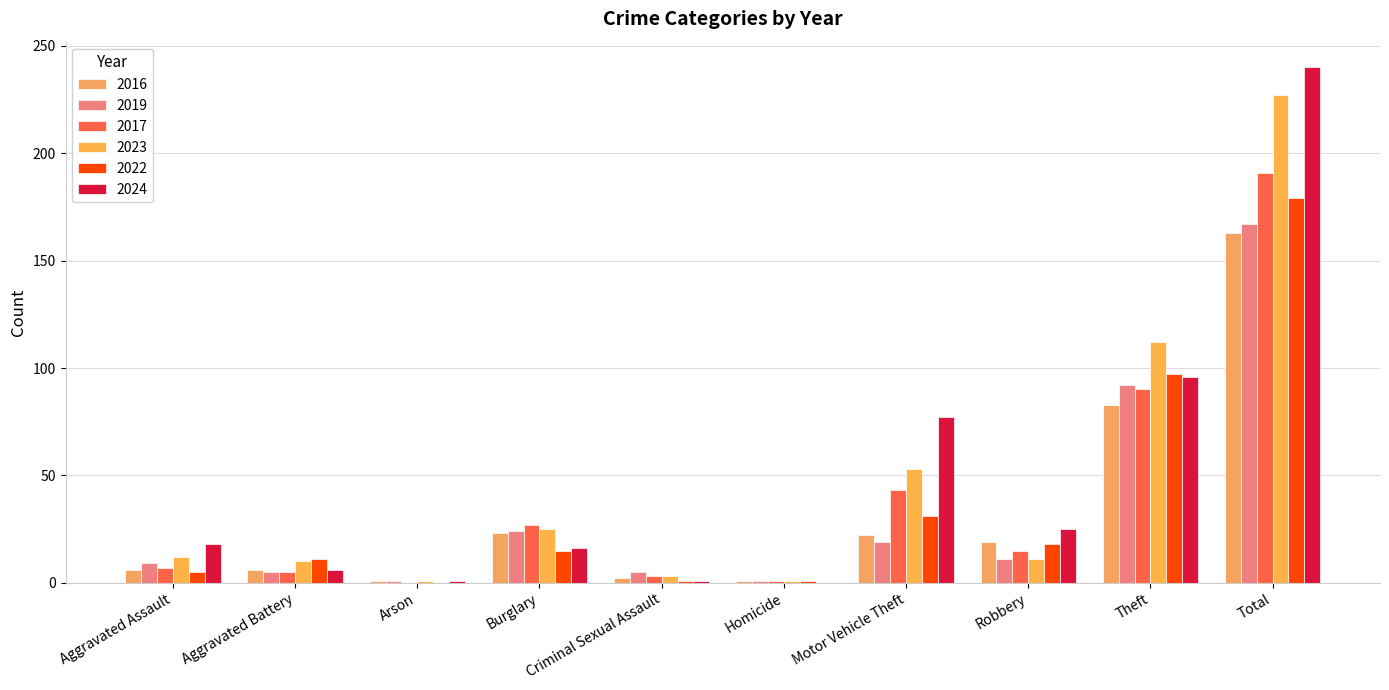

Where does the 2017 series first go above 15?

Burglary